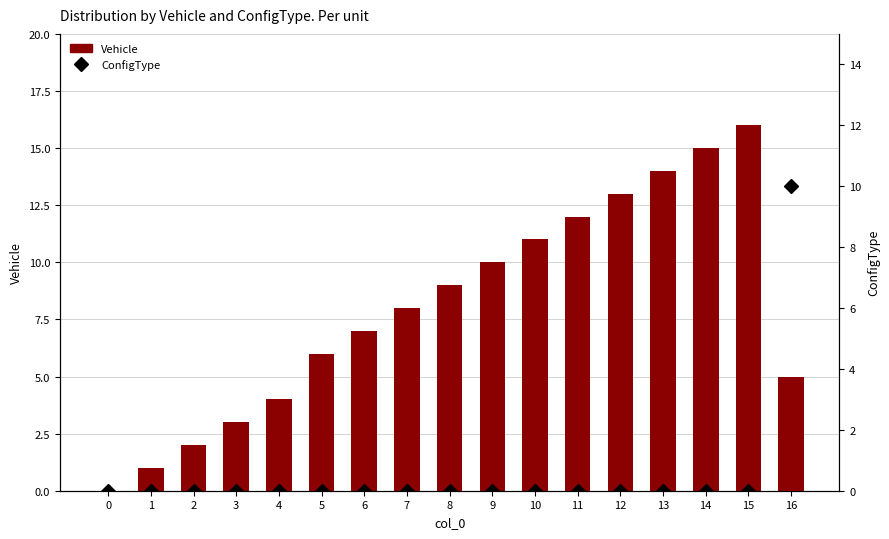

What are all the series names shown in the legend?

Vehicle, ConfigType